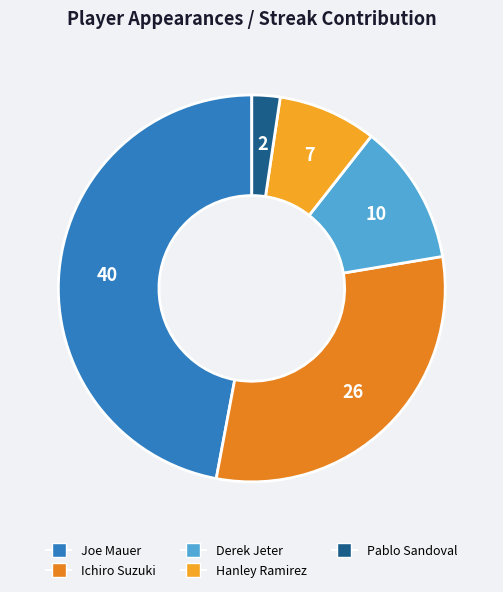

Between Hanley Ramirez and Joe Mauer, which is larger?

Joe Mauer